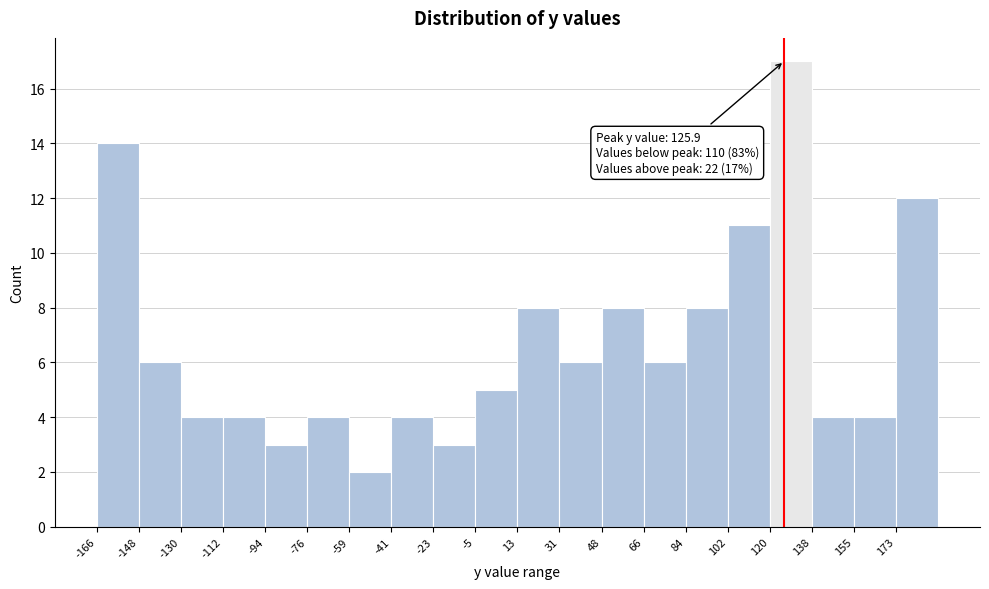

Over which range of the x-axis is the bar tallest?

120 to 138